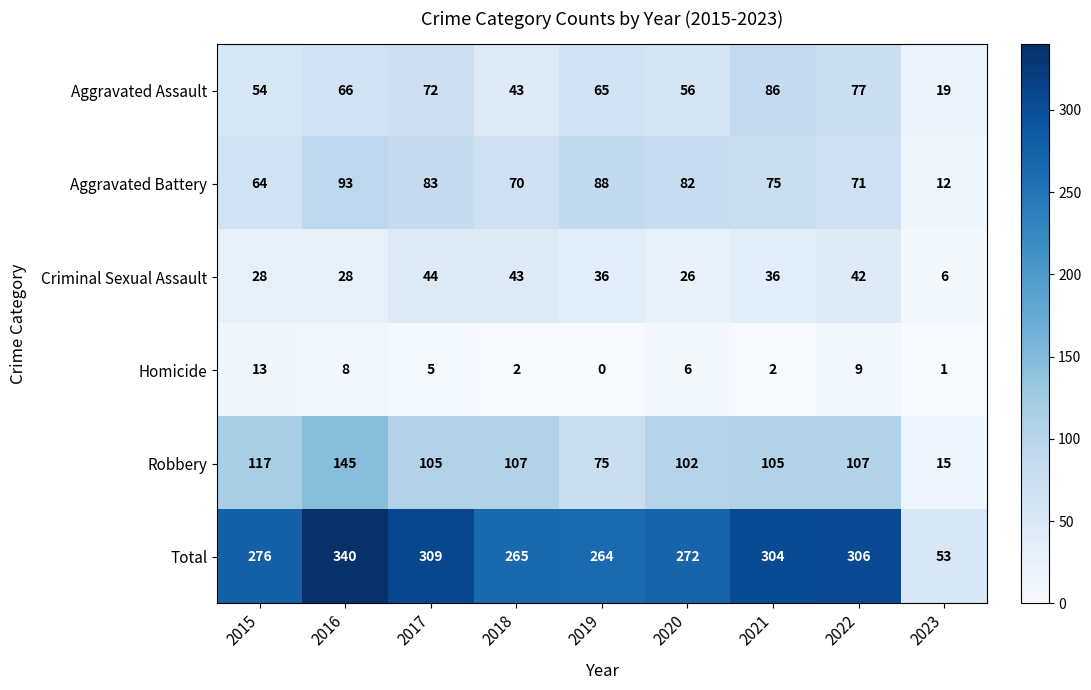

What is the maximum value for Aggravated Assault?

86